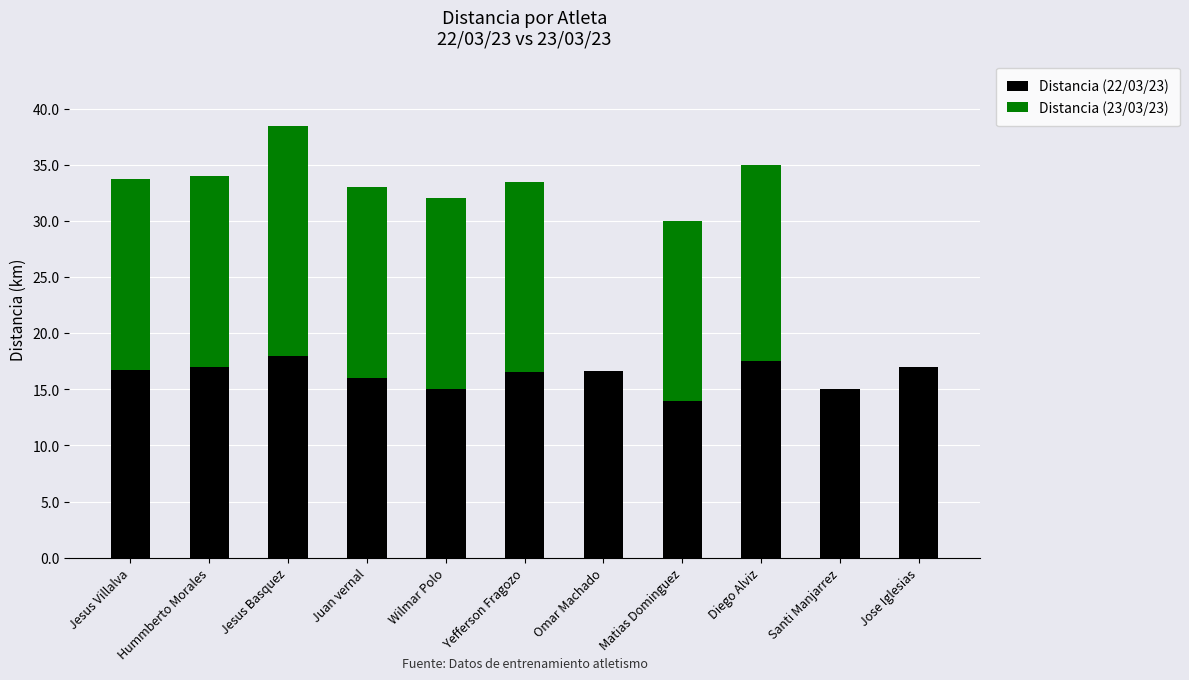

What is the maximum value for Distancia (22/03/23)?

18.0